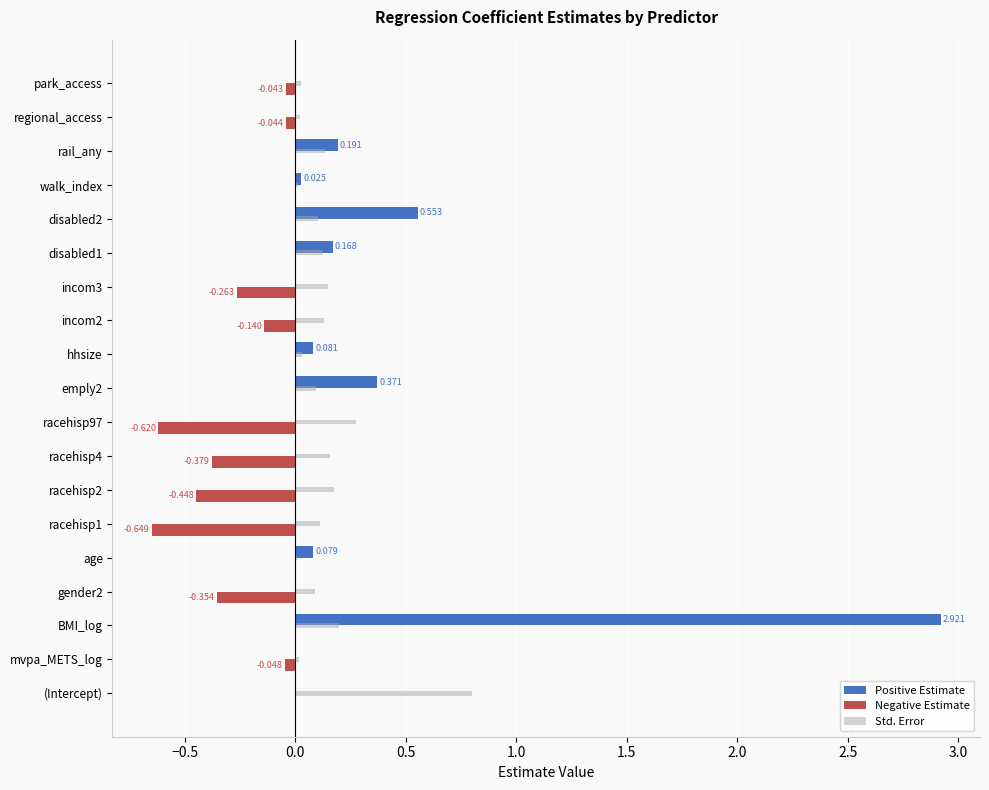

Which category has the highest value in the Std. Error series?

(Intercept)